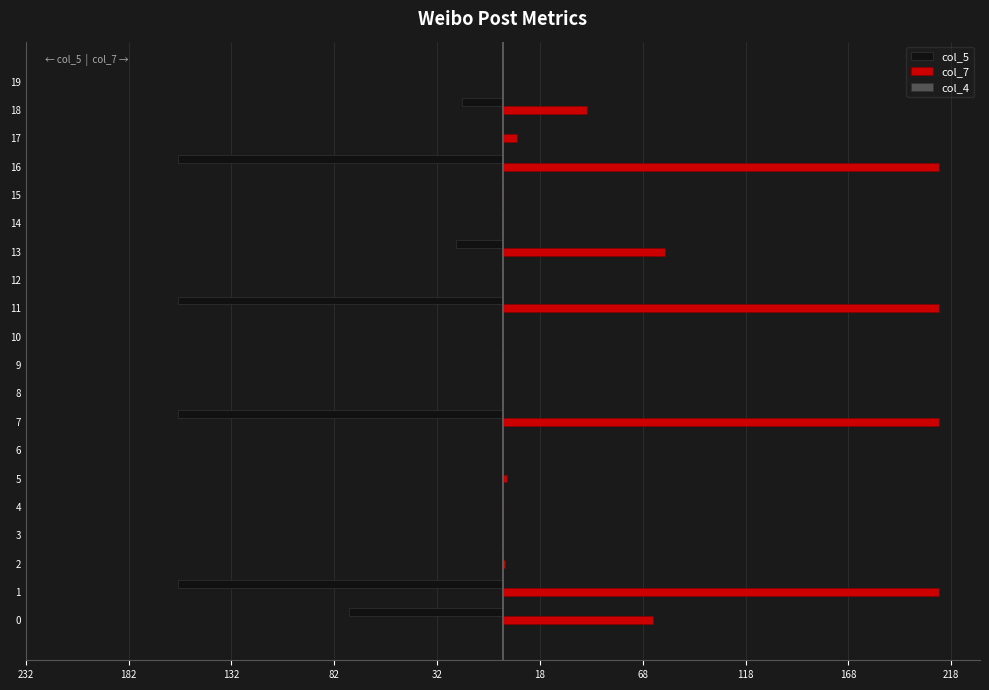

How many bars are there in each group?

3